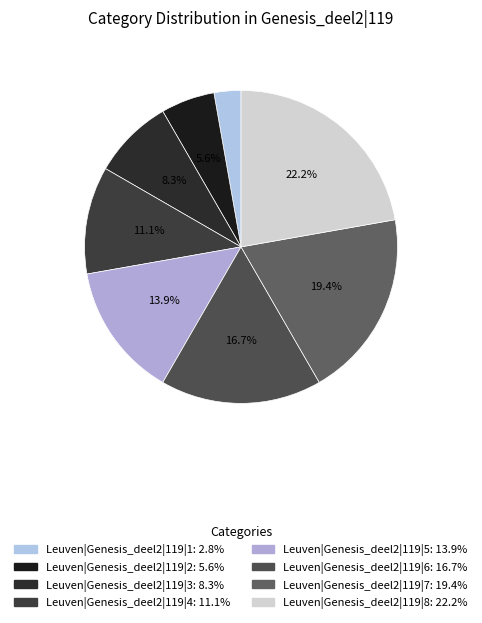

Which category has the biggest portion of the pie?

Leuven|Genesis_deel2|119|8